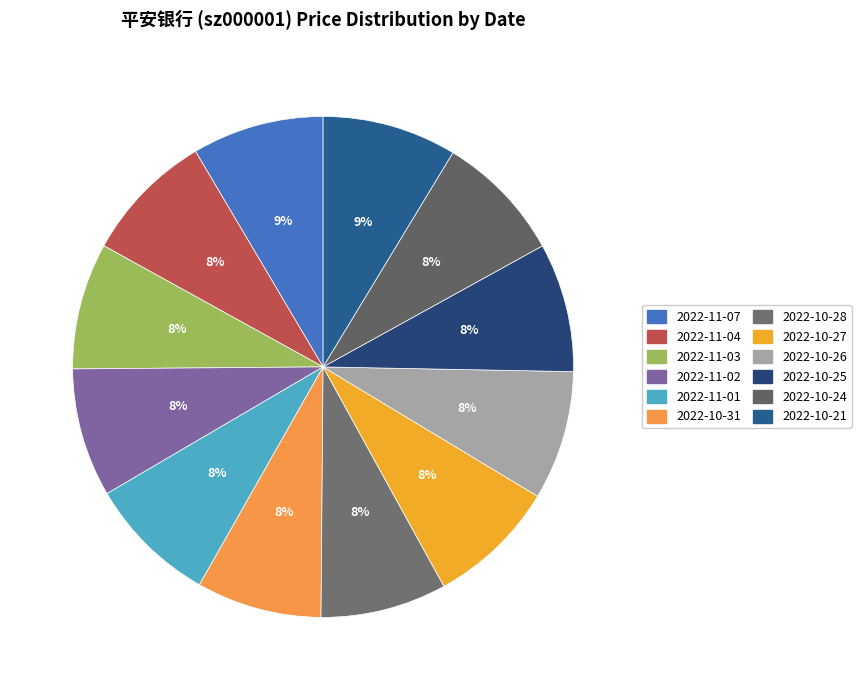

The 2022-11-02 slice represents 8% of the pie. True or false?

True